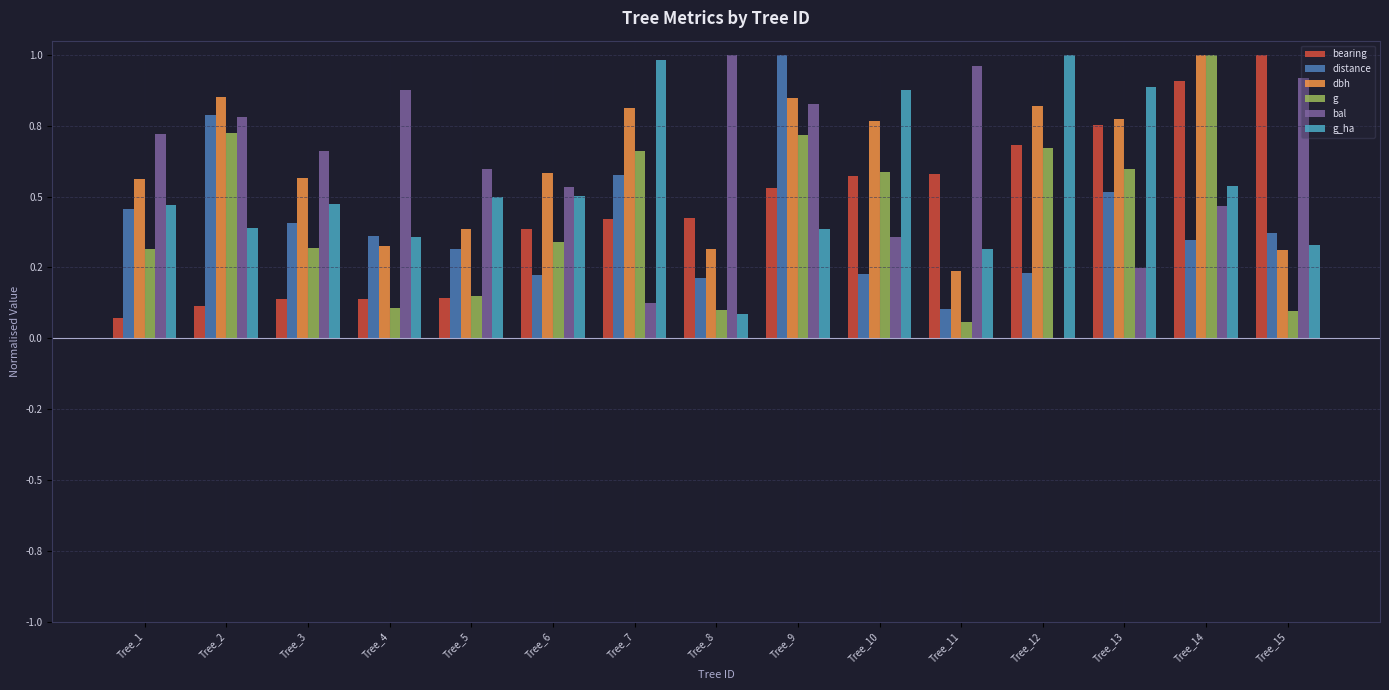

True or false: bal has a value of 0.0 at Tree_12.

True